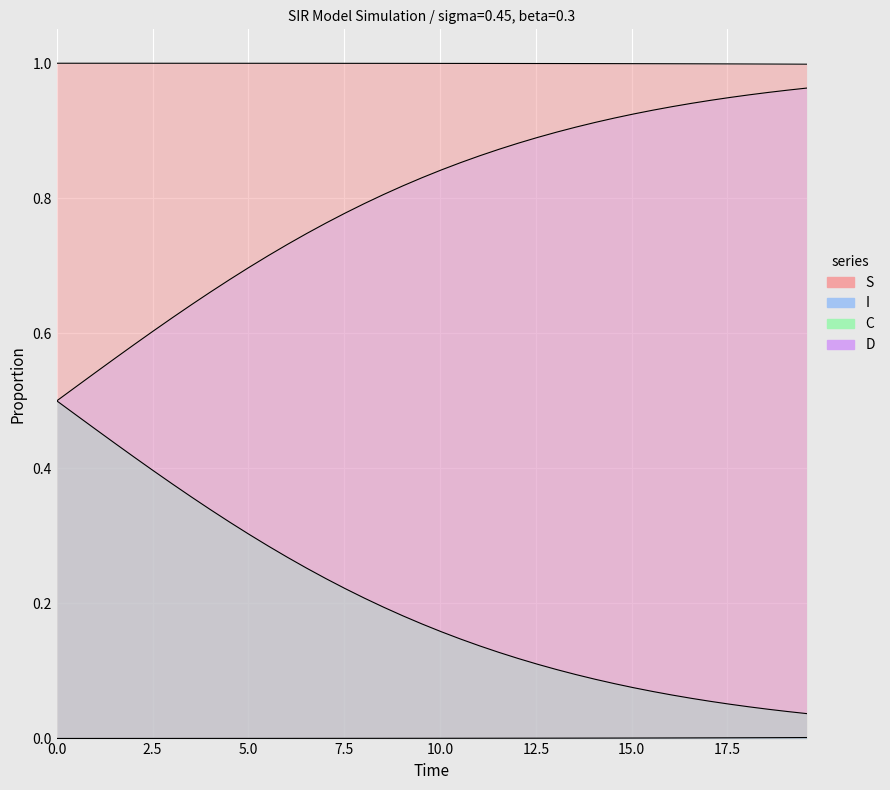

How many lines are shown in the chart?

4